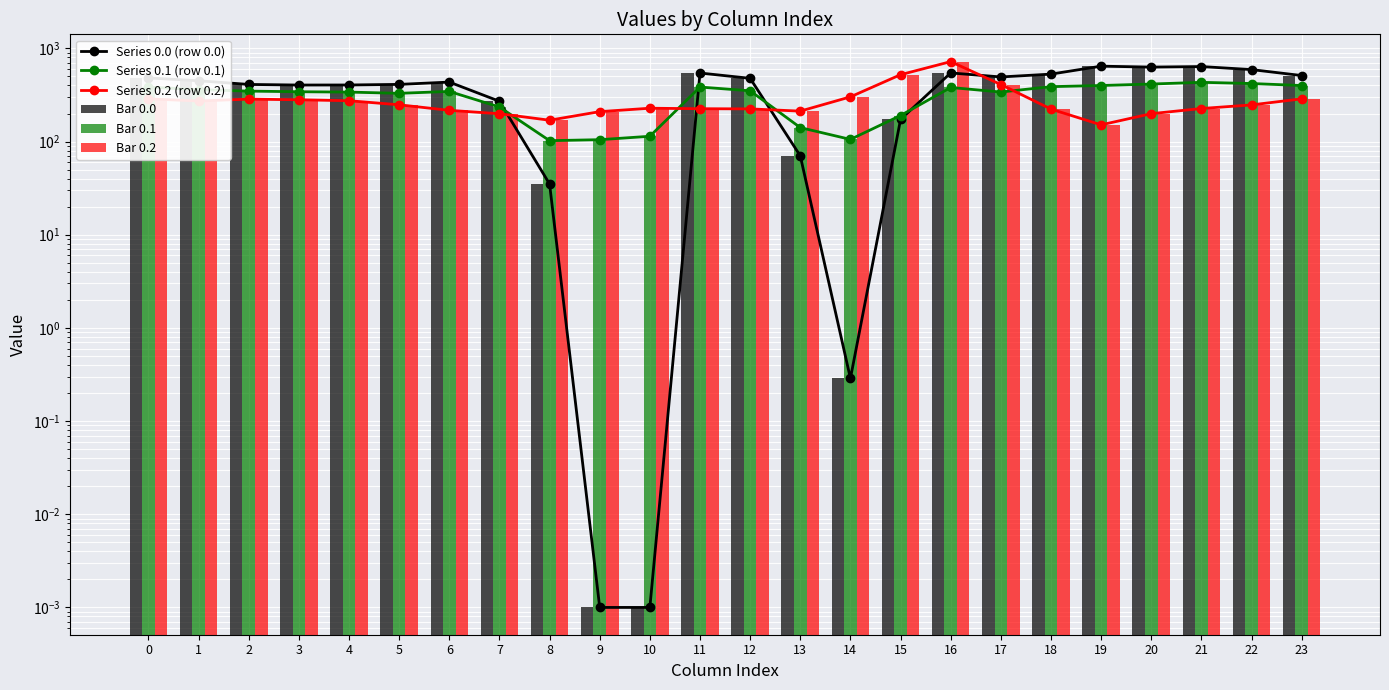

Which label corresponds to the largest value in the chart?

16